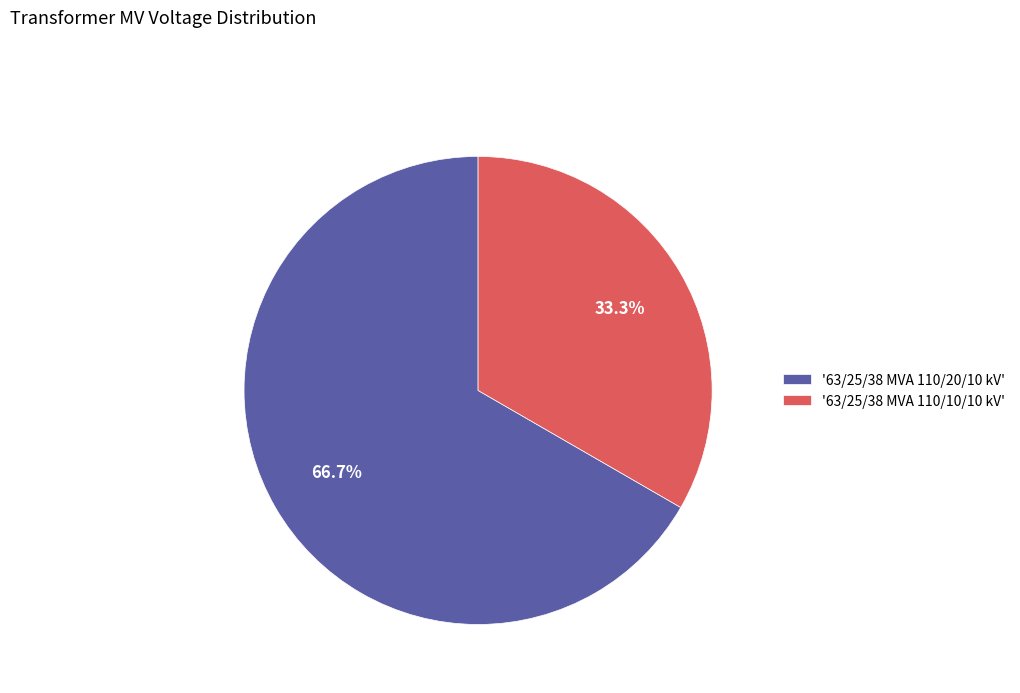

Combined, do '63/25/38 MVA 110/10/10 kV' and '63/25/38 MVA 110/20/10 kV' account for over 50%?

Yes